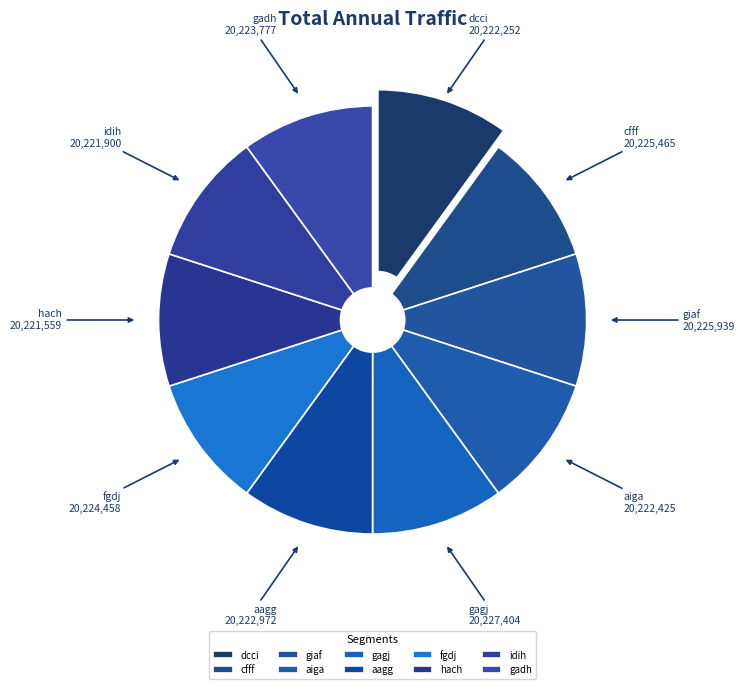

True or false: aagg accounts for 19% of the total.

False